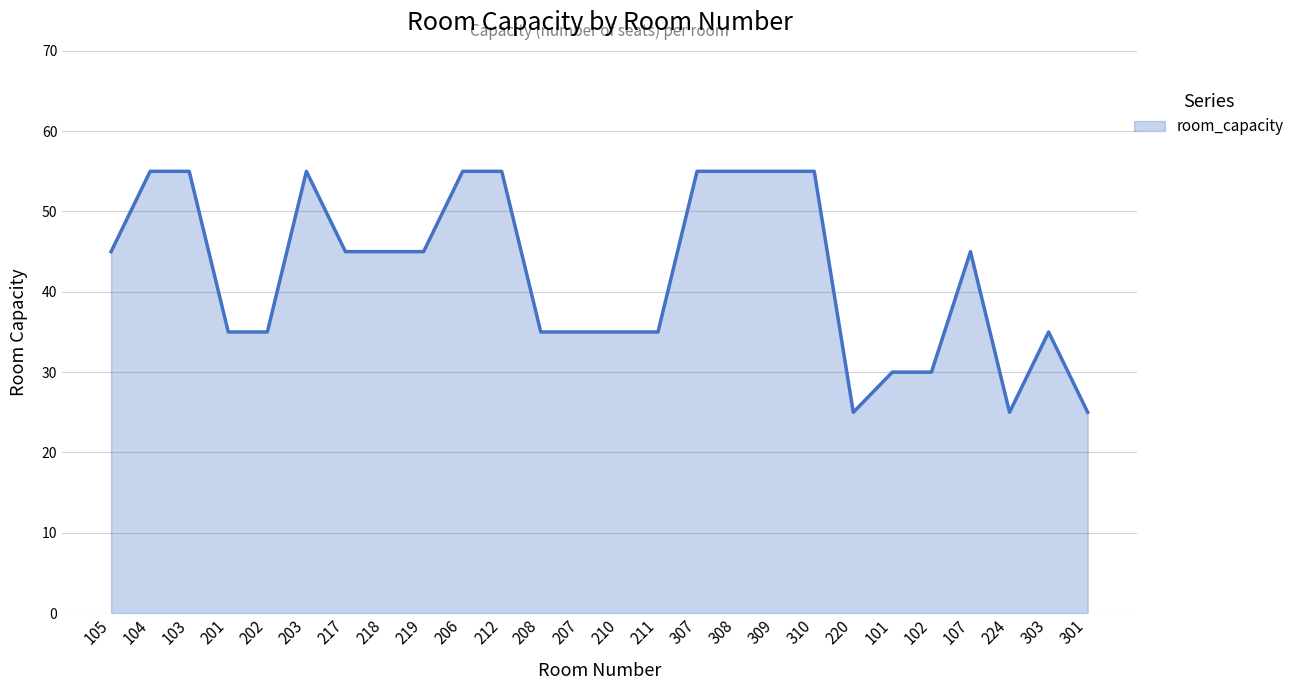

What position from the right is 219?

18